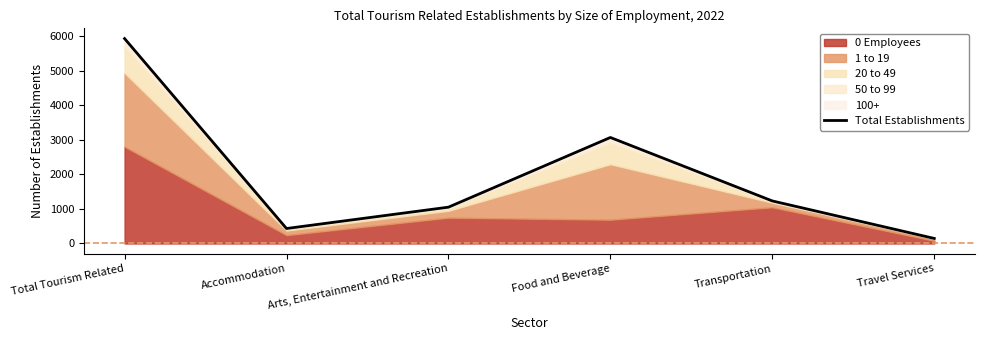

Where is the first local maximum?

Food and Beverage